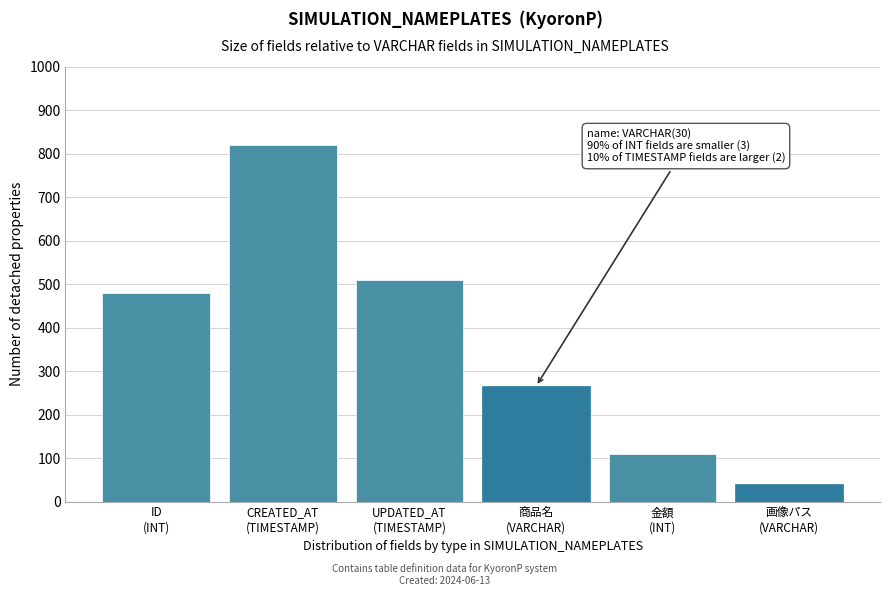

Reading right to left, list all the values displayed in this chart.

40	110	265	510	820	480